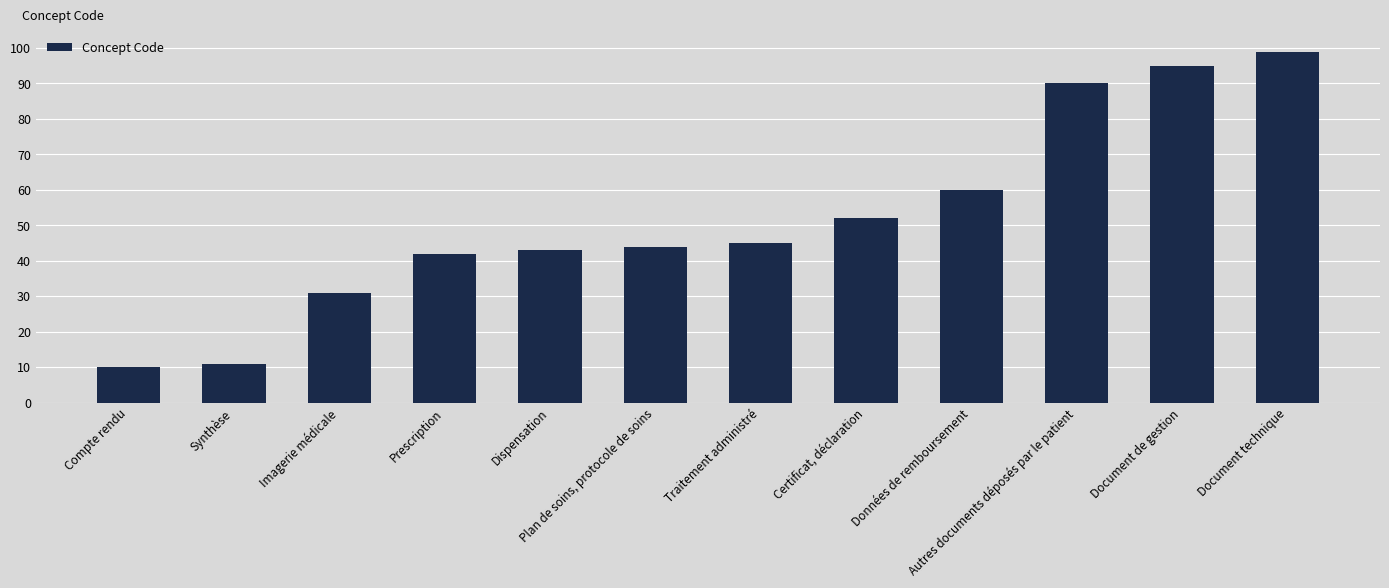

What is the minimum value shown in the chart?

10